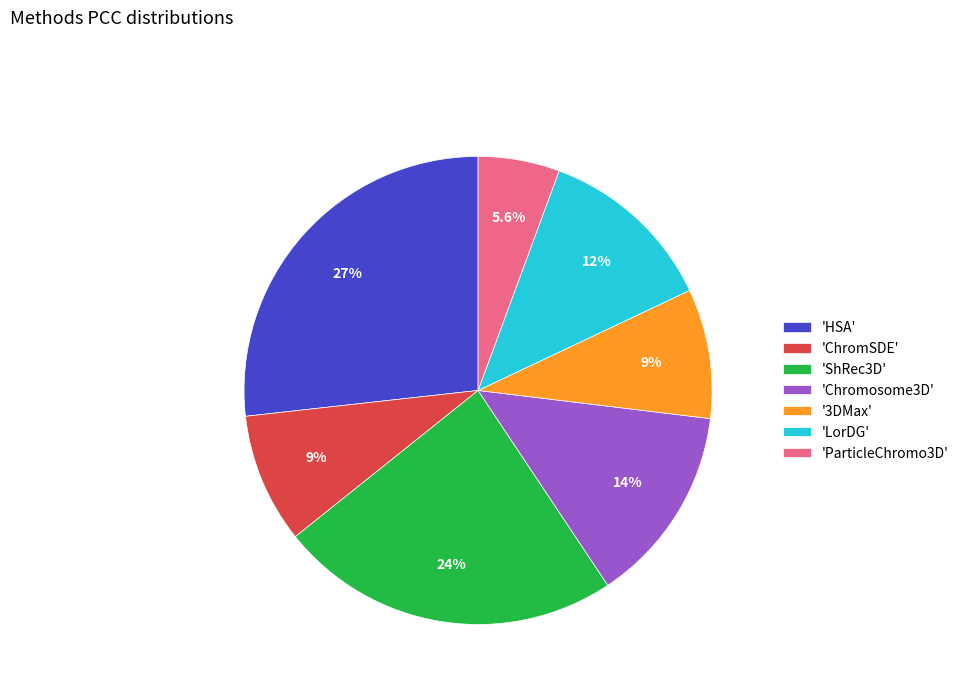

Does 'LorDG' represent more than half of the total?

No